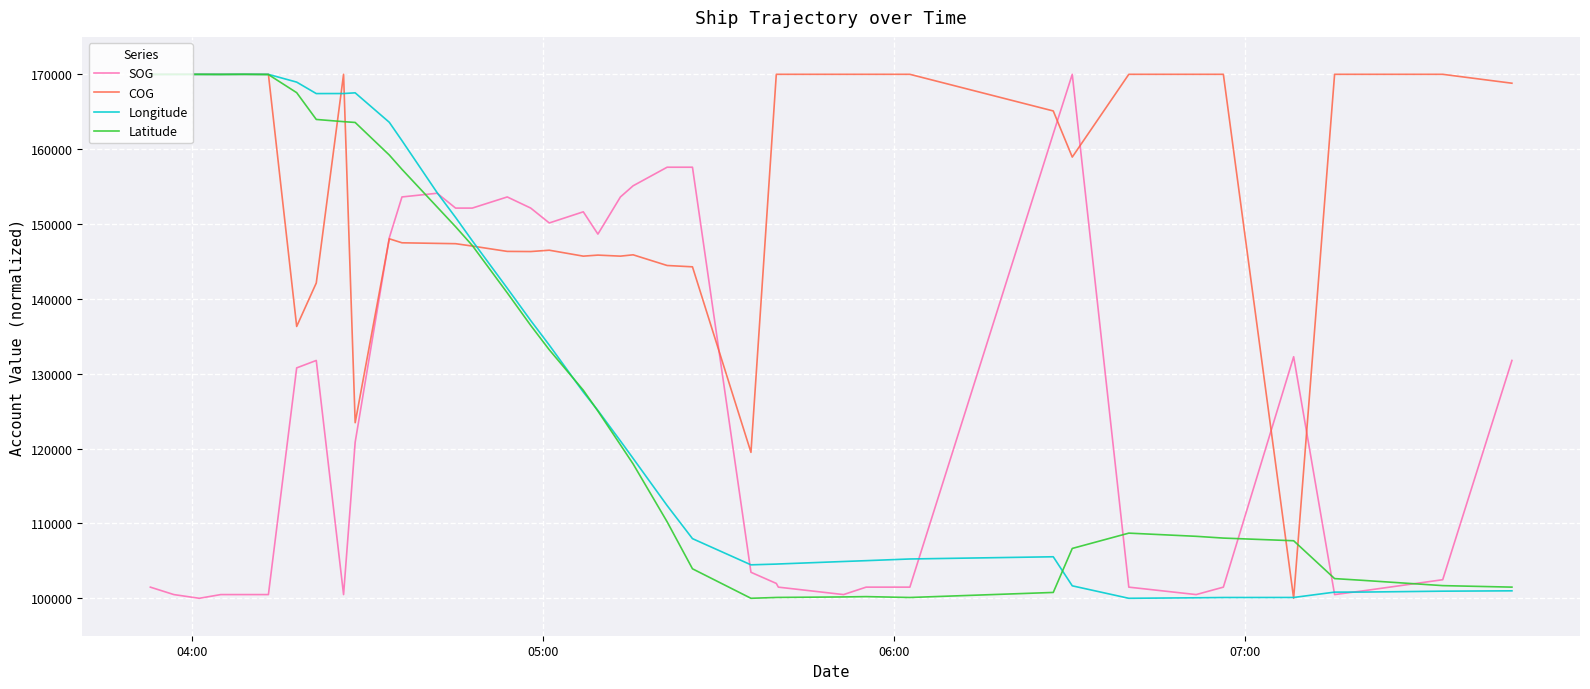

What is the lowest value of the Longitude series?

100000.0